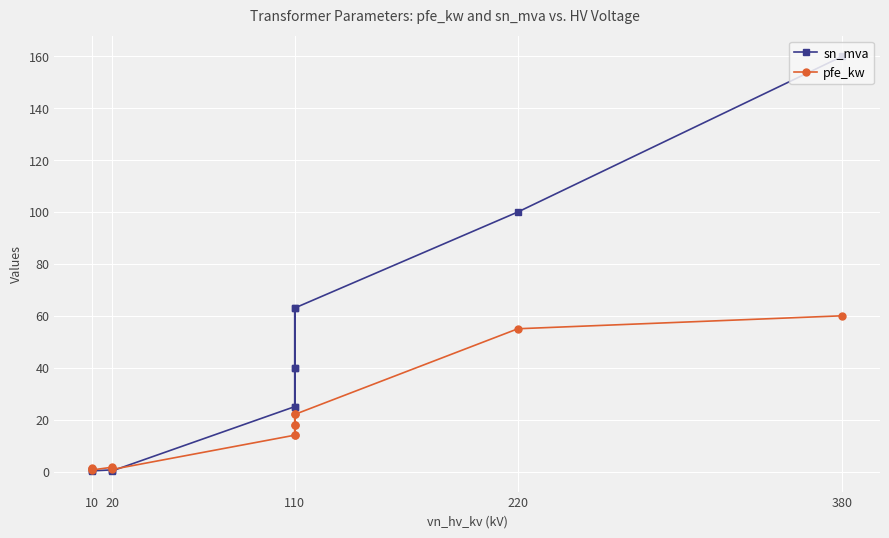

At which category does pfe_kw reach its first local peak?

110